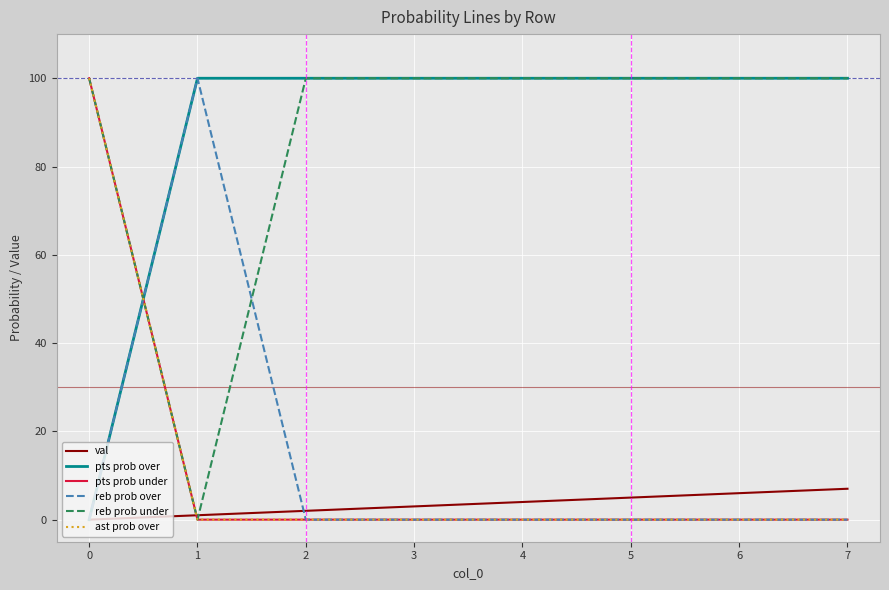

Does the chart have visible grid lines?

Yes